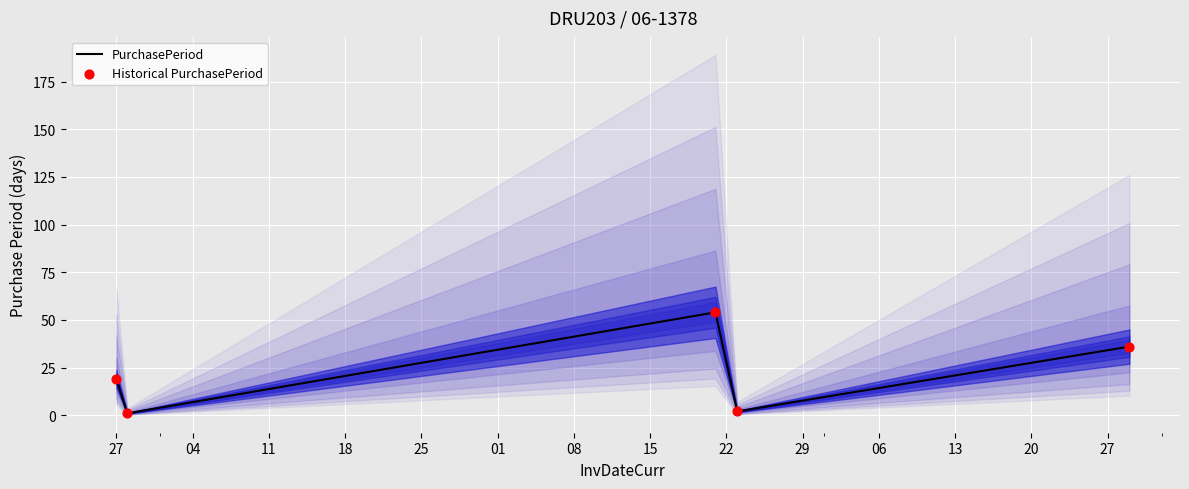

At how many categories does at least one series exceed 49?

1